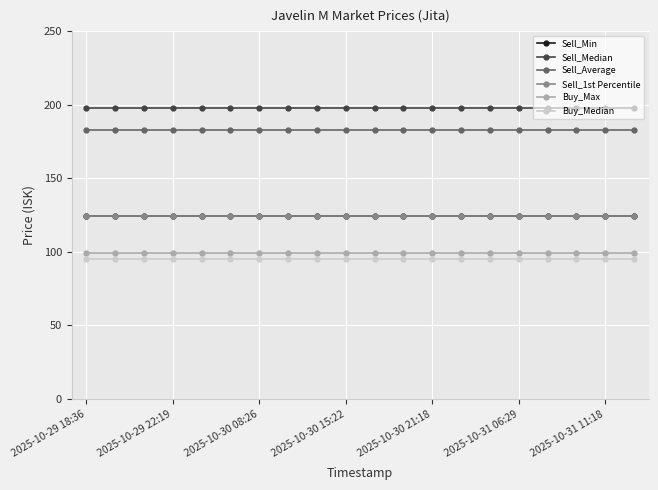

Does the chart display data point markers on the line(s)?

Yes